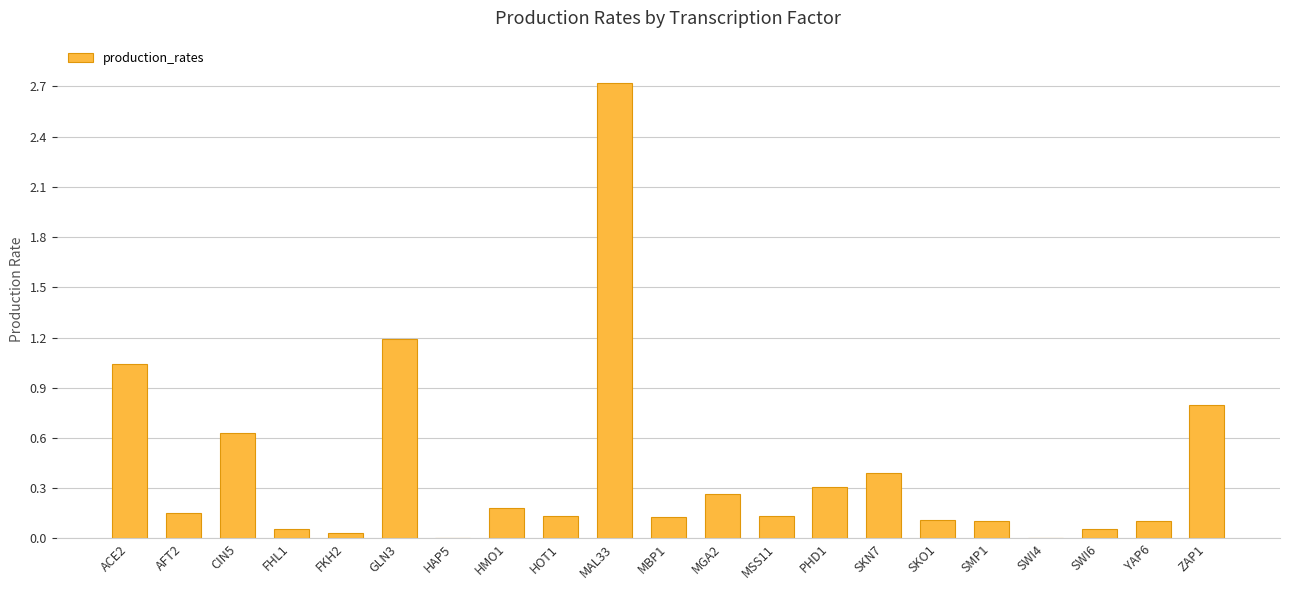

Which label corresponds to the largest value in the chart?

MAL33